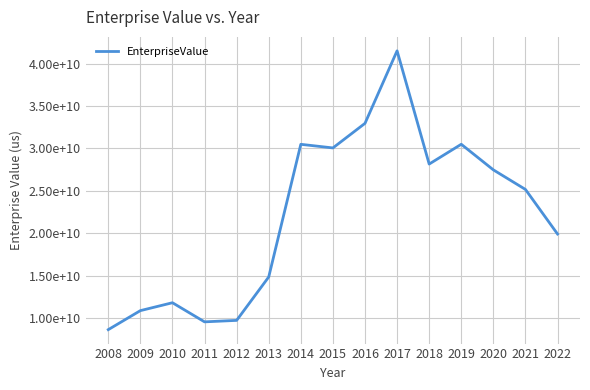

Is this an area chart (filled region under the line)?

No